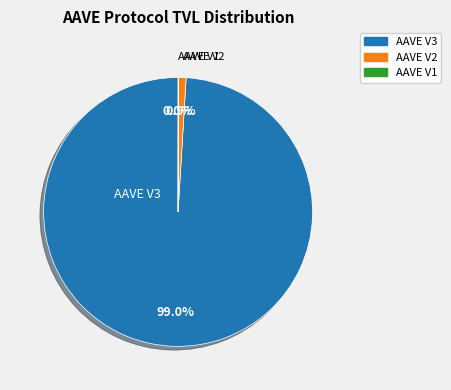

To the nearest percent, what is the difference between the largest and smallest slice percentages?

99%